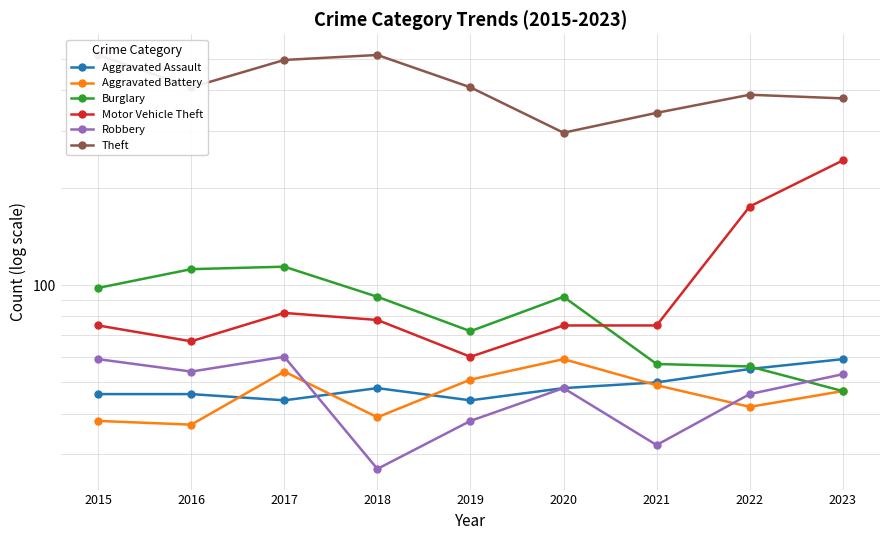

Count the Aggravated Assault values in the range 46 to 50.

5